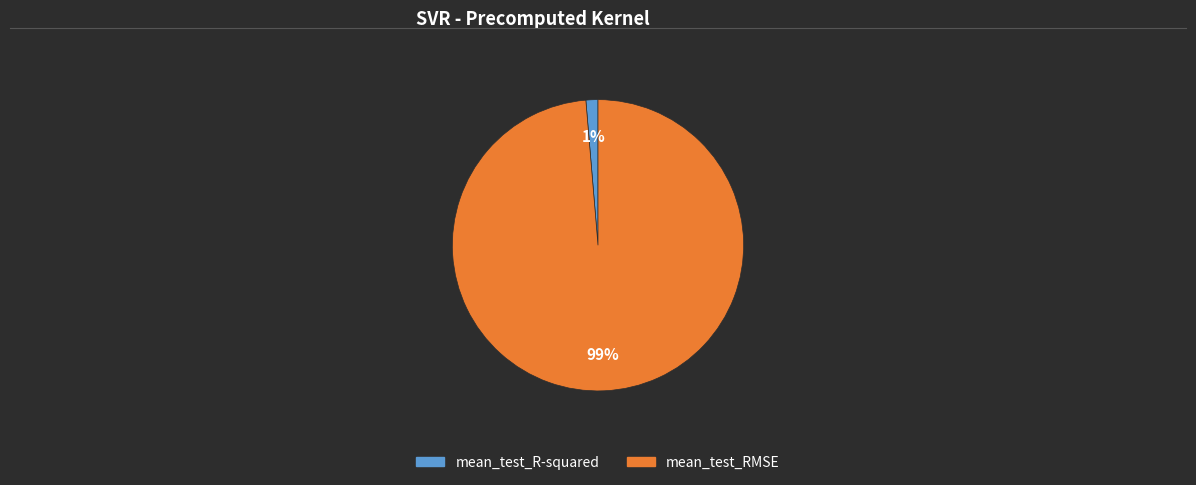

True or false: mean_test_RMSE accounts for 99% of the total.

True